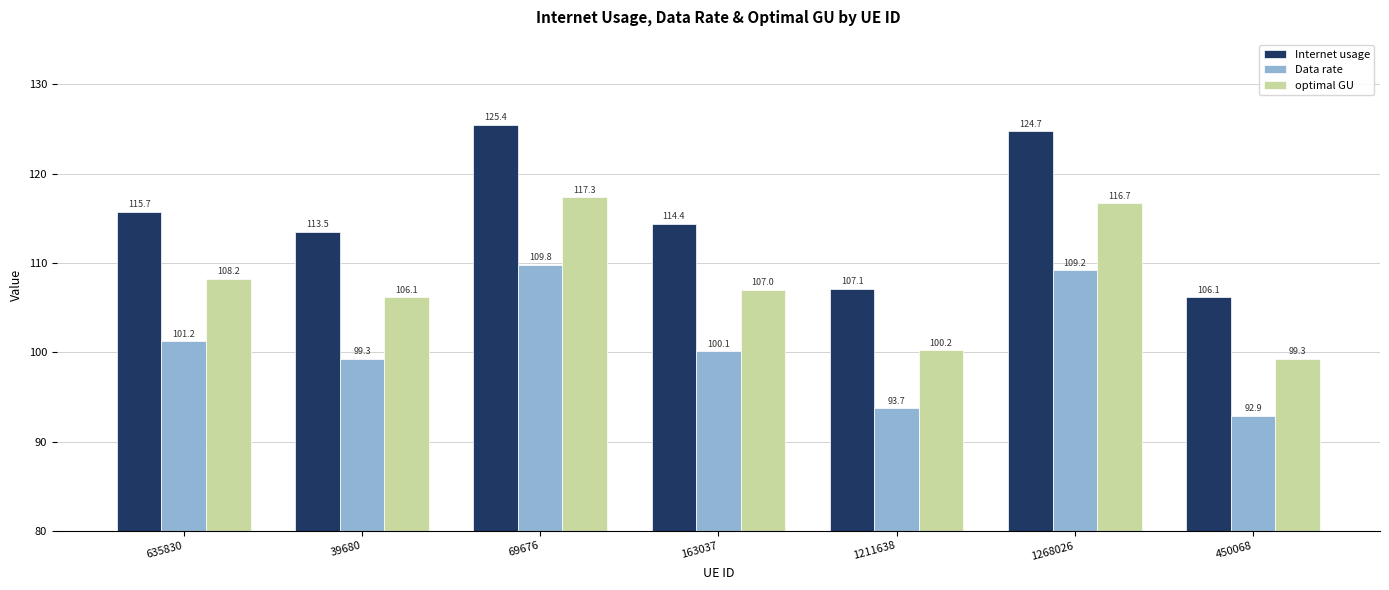

What is the difference between the Data rate values at 635830 and 1211638?

7.5